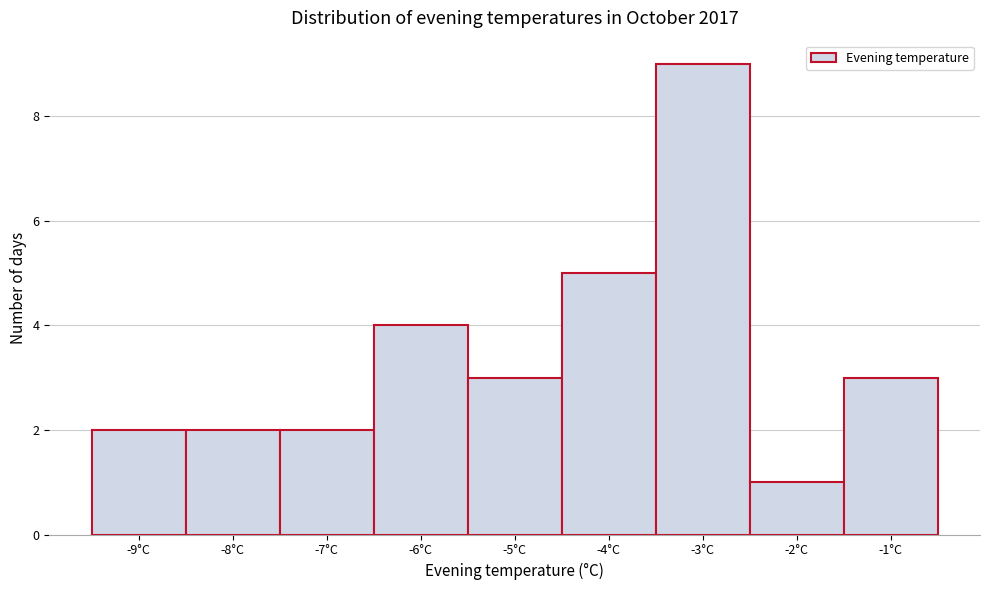

Reading left to right, transcribe this chart: for each bar, give the range it covers on the x-axis and its height. The values are not printed on the chart, so give them approximately, as read against the axis.

-9.5 to -8.5: 2
-8.5 to -7.5: 2
-7.5 to -6.5: 2
-6.5 to -5.5: 4
-5.5 to -4.5: 3
-4.5 to -3.5: 5
-3.5 to -2.5: 9
-2.5 to -1.5: 1
-1.5 to -0.5: 3